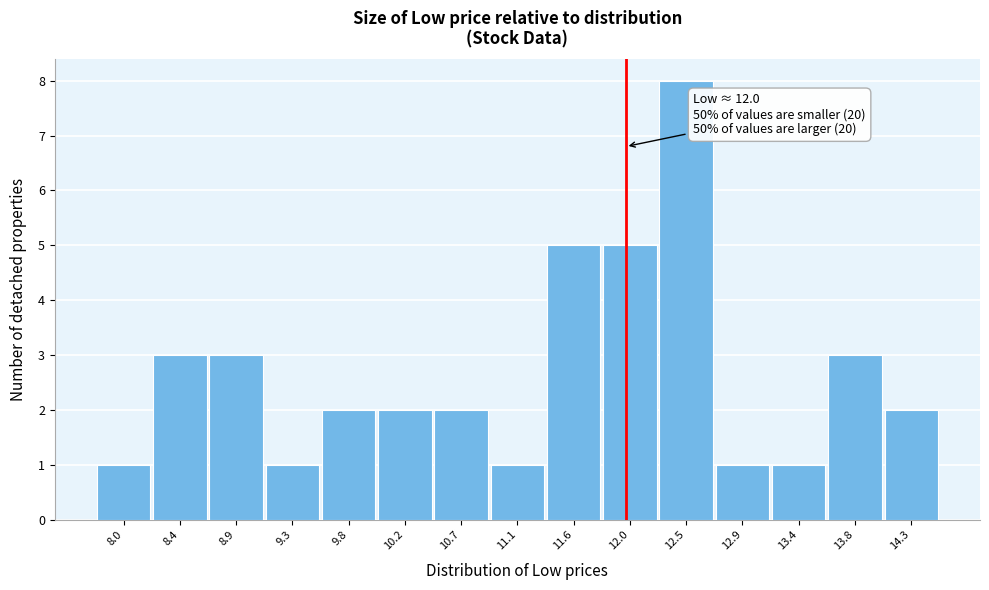

Over which range of the x-axis is the bar tallest?

12.25 to 12.70